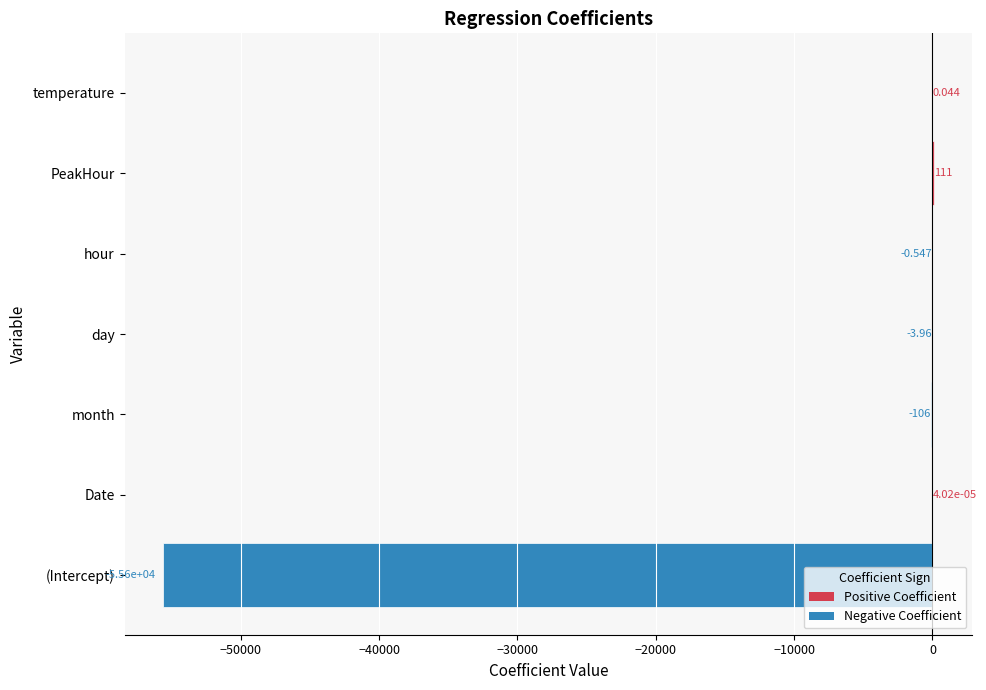

Which label corresponds to the largest value in the chart?

PeakHour